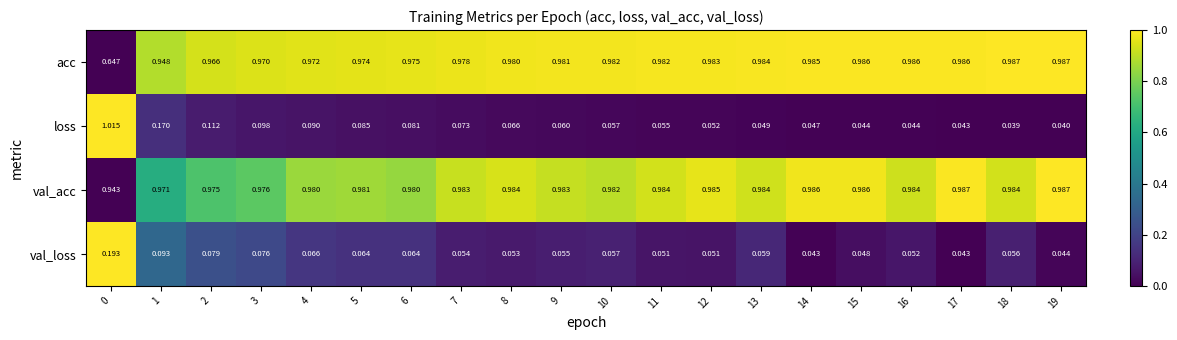

At 1, list the series in order from largest to smallest.

val_acc, acc, loss, val_loss